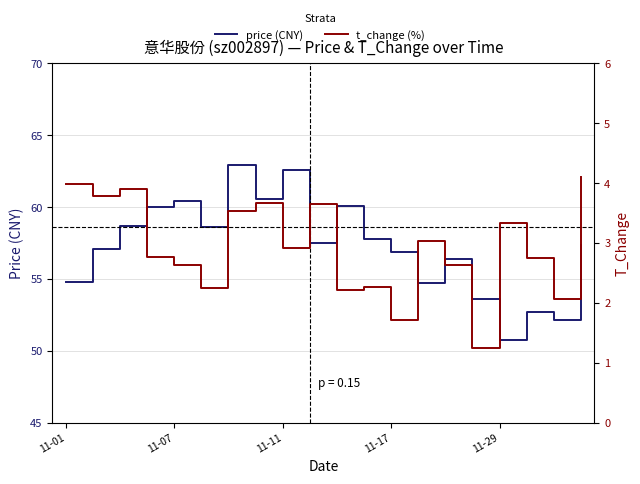

How many data points does each series have?

20